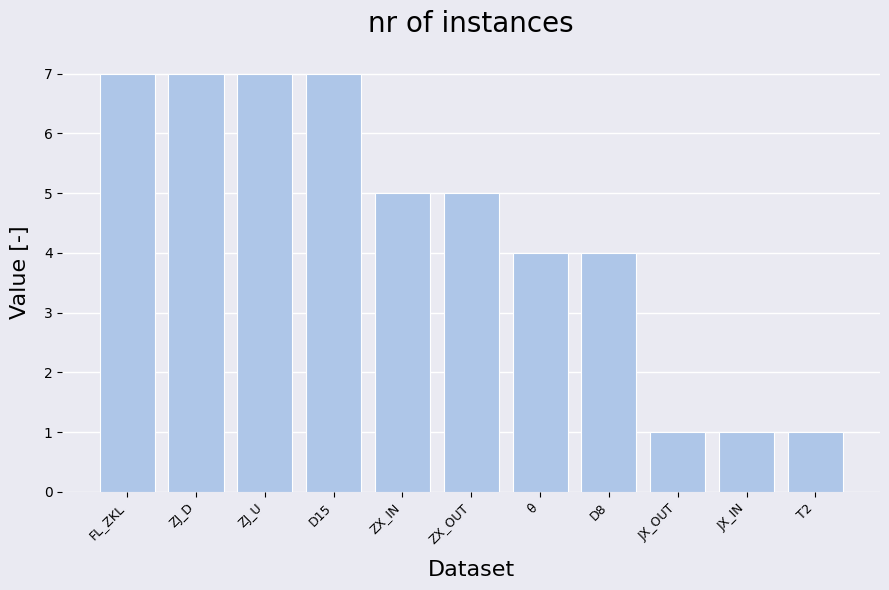

The value at θ is 4. True or false?

True